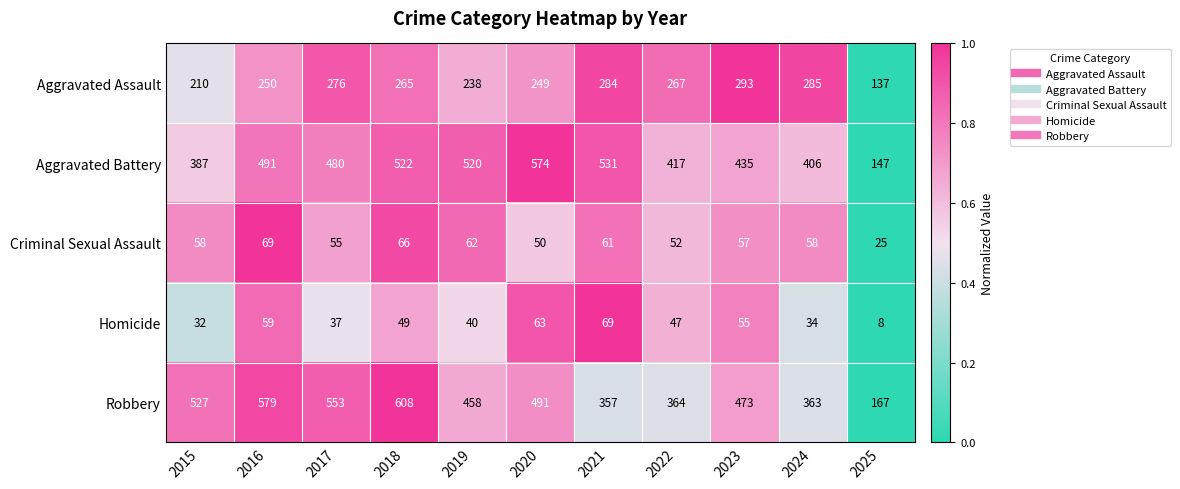

What is the sum of the Homicide values at 2017 and 2015?

69